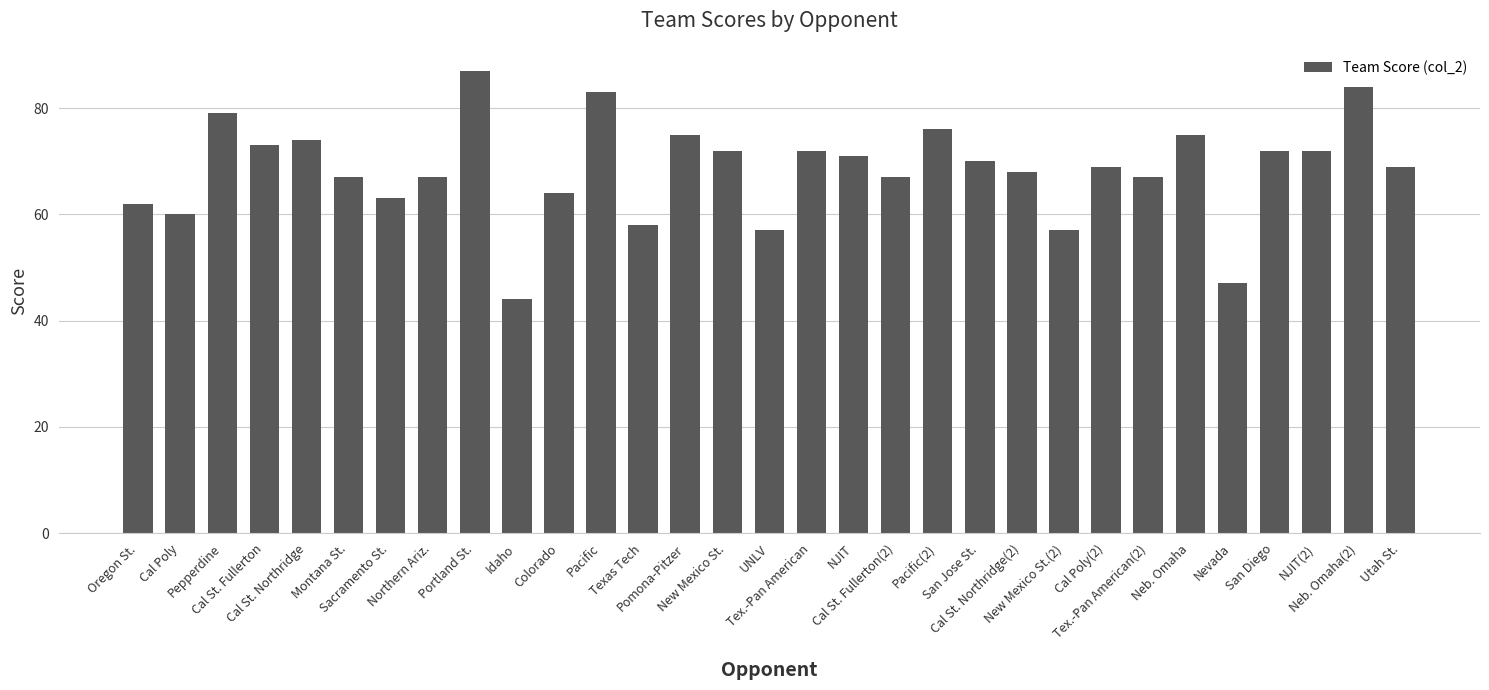

At which label does the data first exceed 69?

Pepperdine